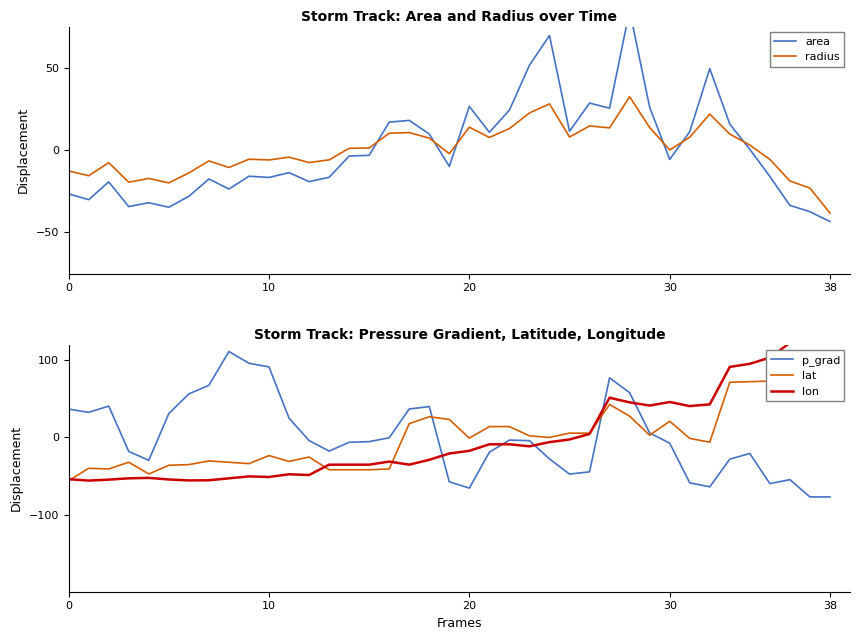

What is the highest value of the p_grad series?

111.1